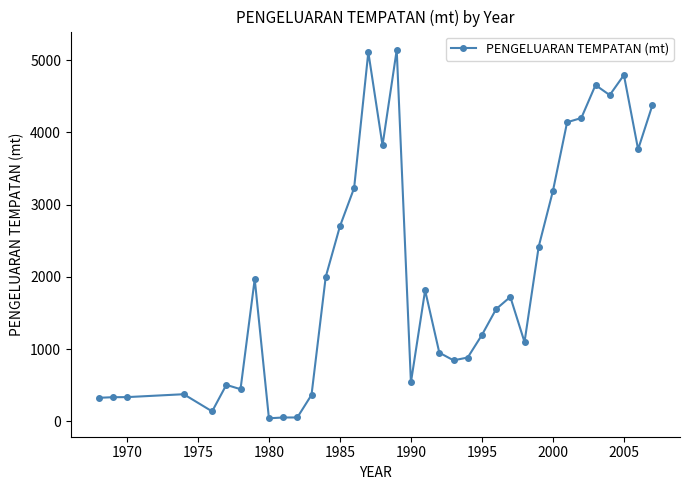

What is the maximum value shown in the chart?

5140.0